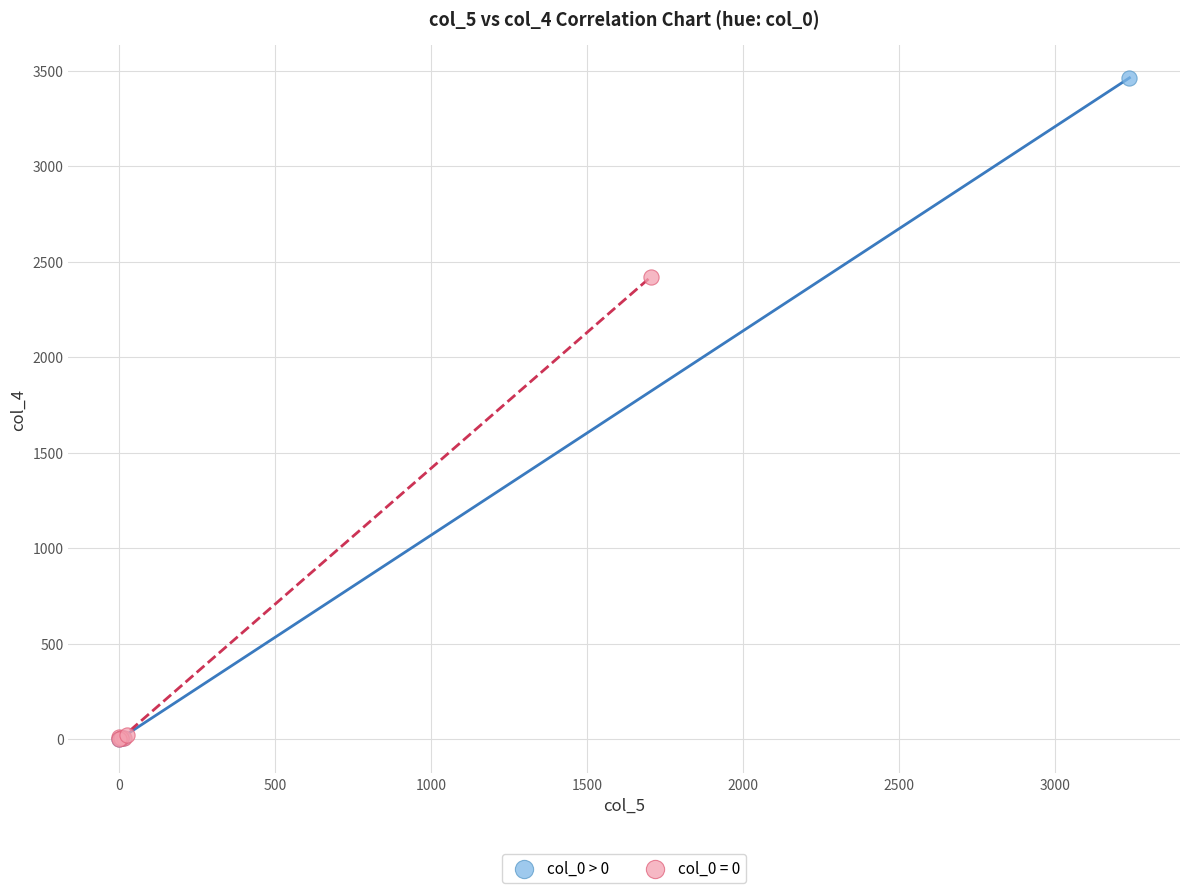

Which series has the widest spread of Y values?

col_0 > 0